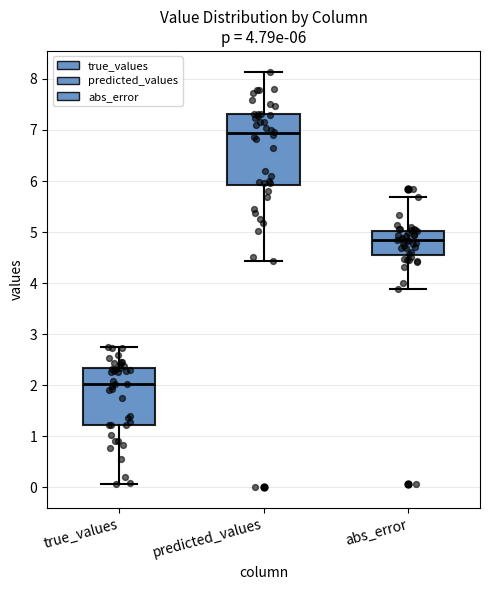

Which box is the tallest, from its lower edge to its upper edge?

predicted_values